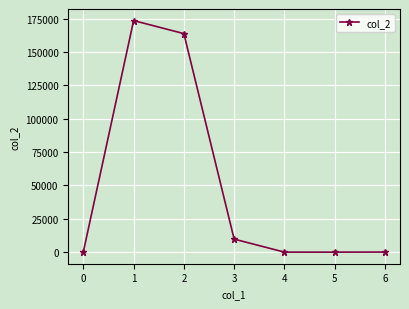

Is it true that the value at 4 is -113392.6?

False